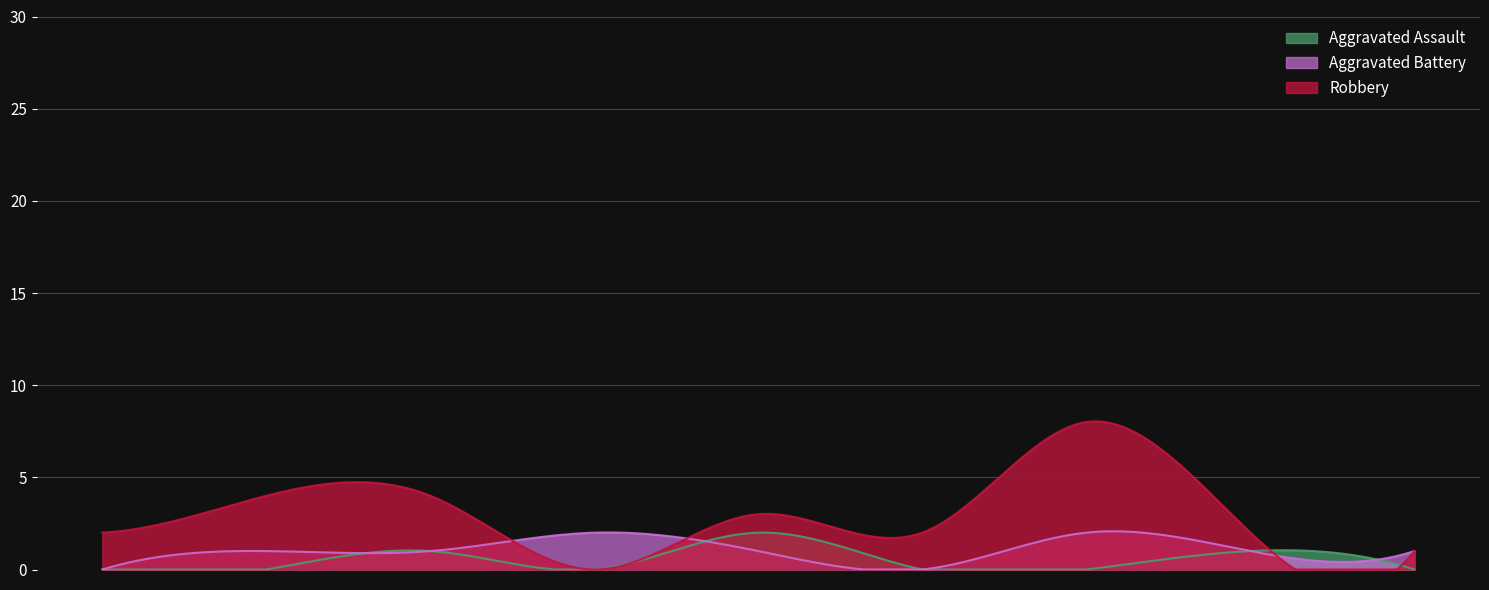

What is the sum of all Robbery values?

900.1